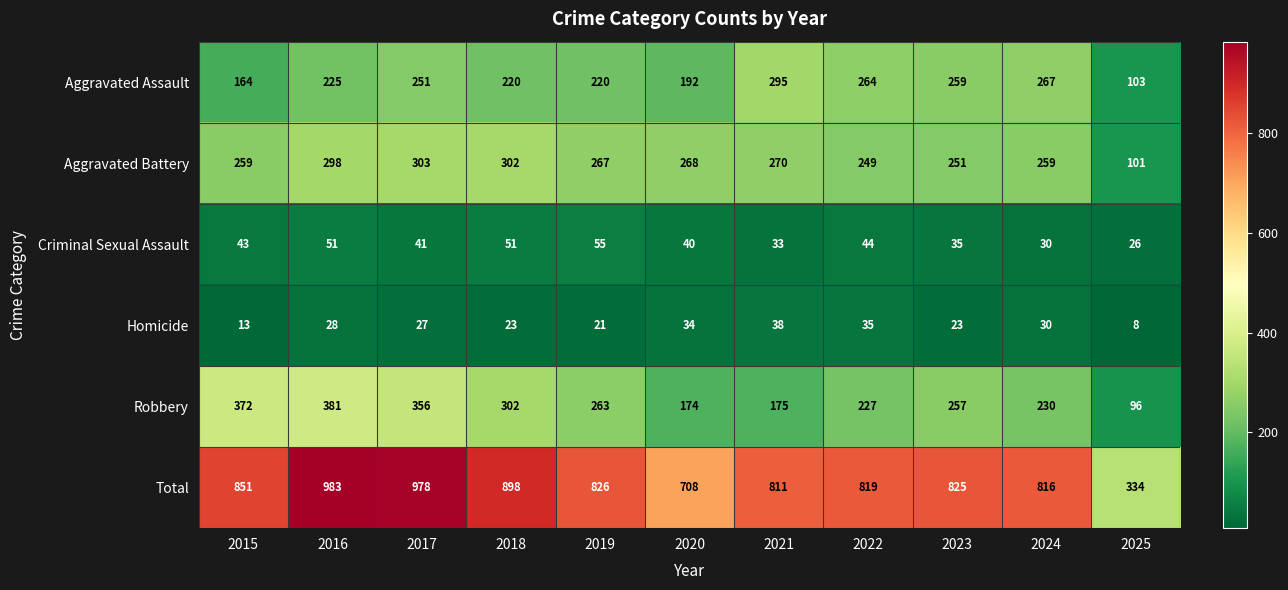

True or false: Aggravated Battery has a value of 155 at 2017.

False